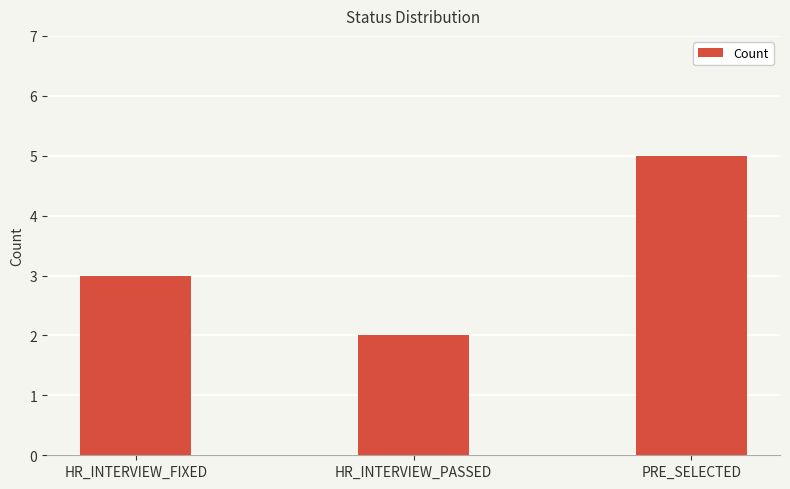

What is the approximate value at PRE_SELECTED?

5